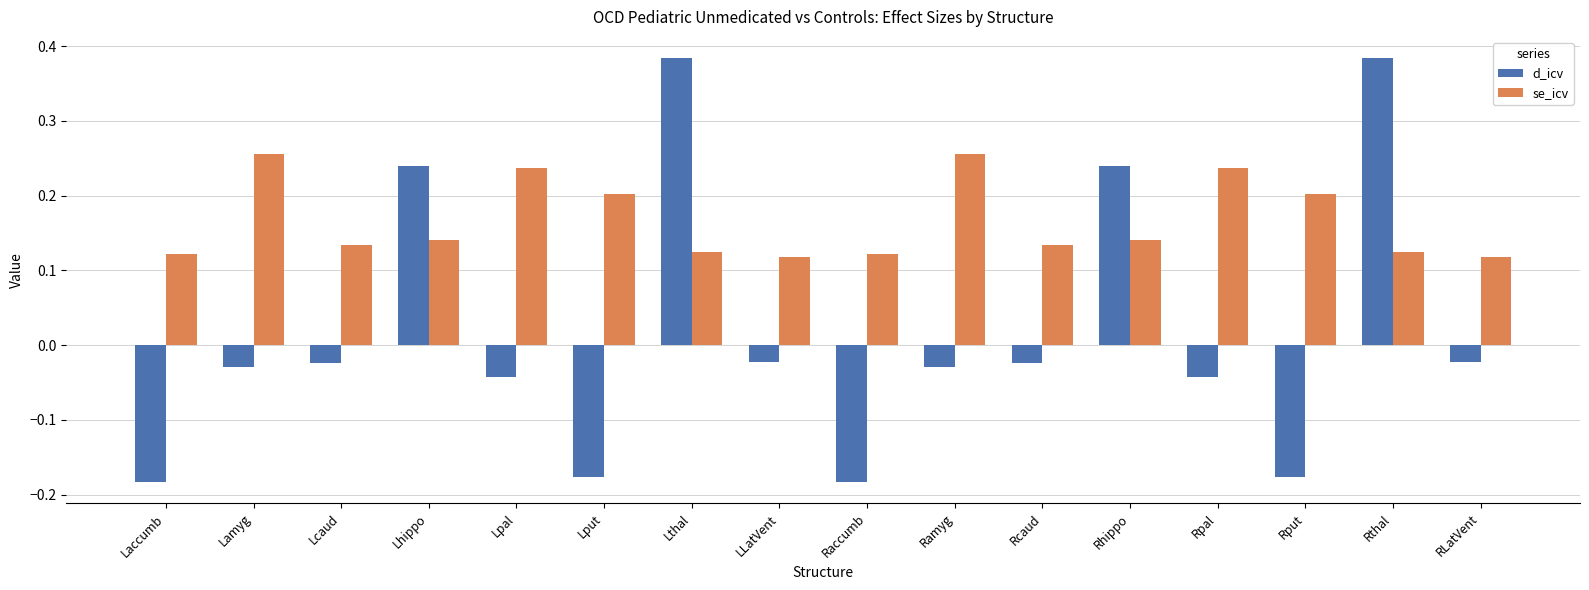

What are all the series names shown in the legend?

d_icv, se_icv